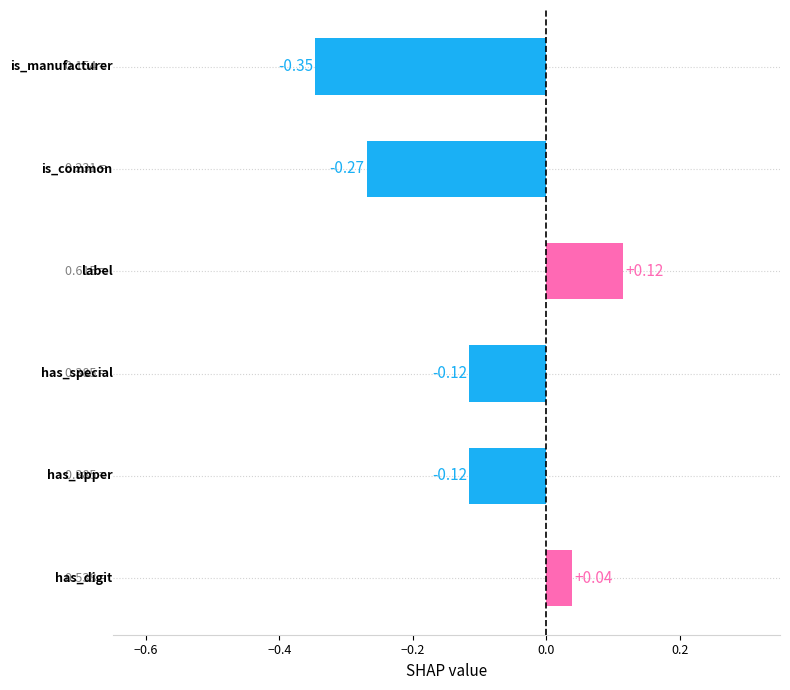

What is the difference between the maximum and second lowest values?

0.4